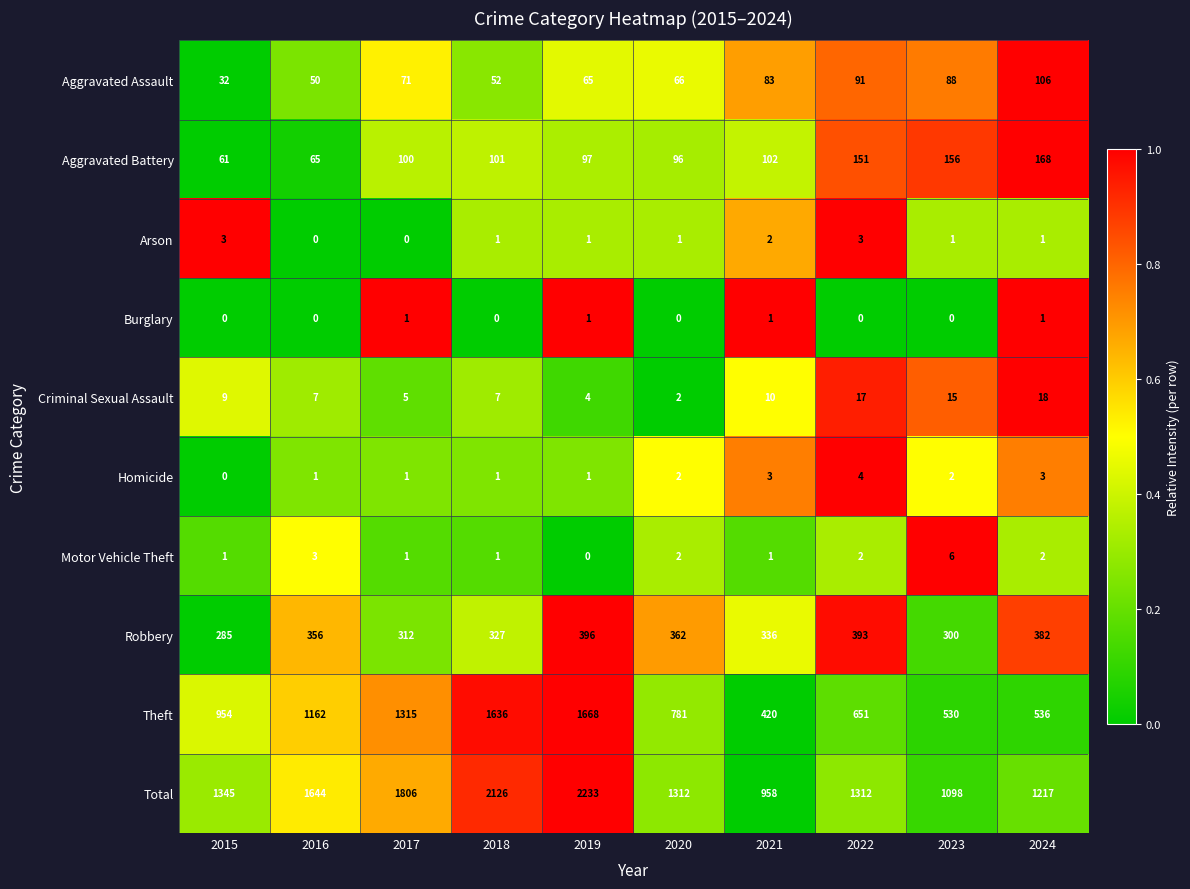

List the series in order of their peak value, highest first.

Total, Theft, Robbery, Aggravated Battery, Aggravated Assault, Criminal Sexual Assault, Motor Vehicle Theft, Homicide, Arson, Burglary